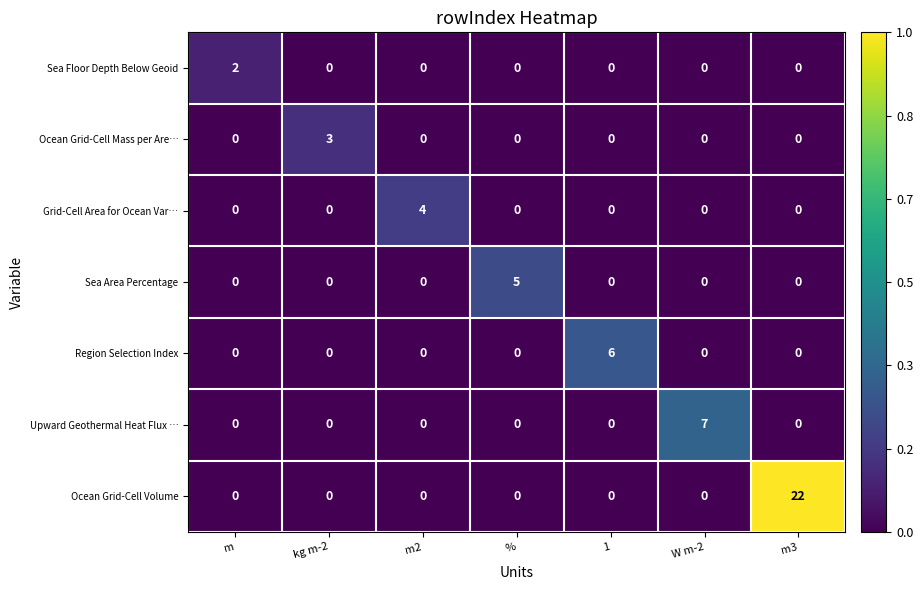

Which series has the largest range (max minus min)?

Ocean Grid-Cell Volume